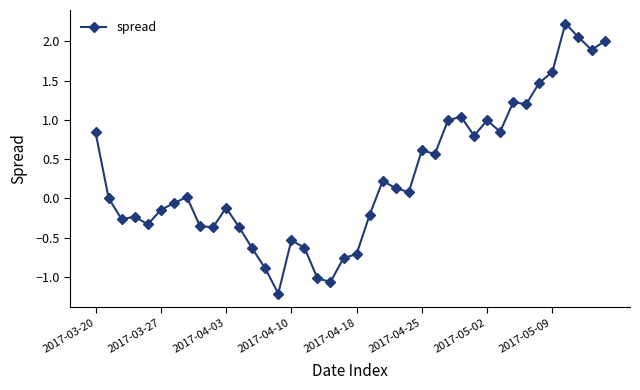

What is the average value?

0.3